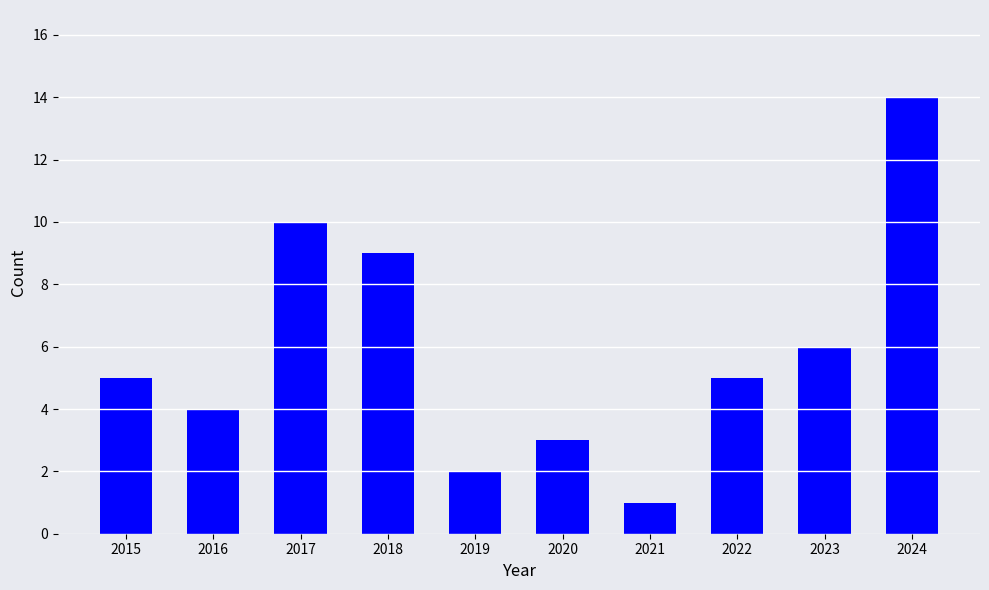

Does the chart contain any negative values?

No